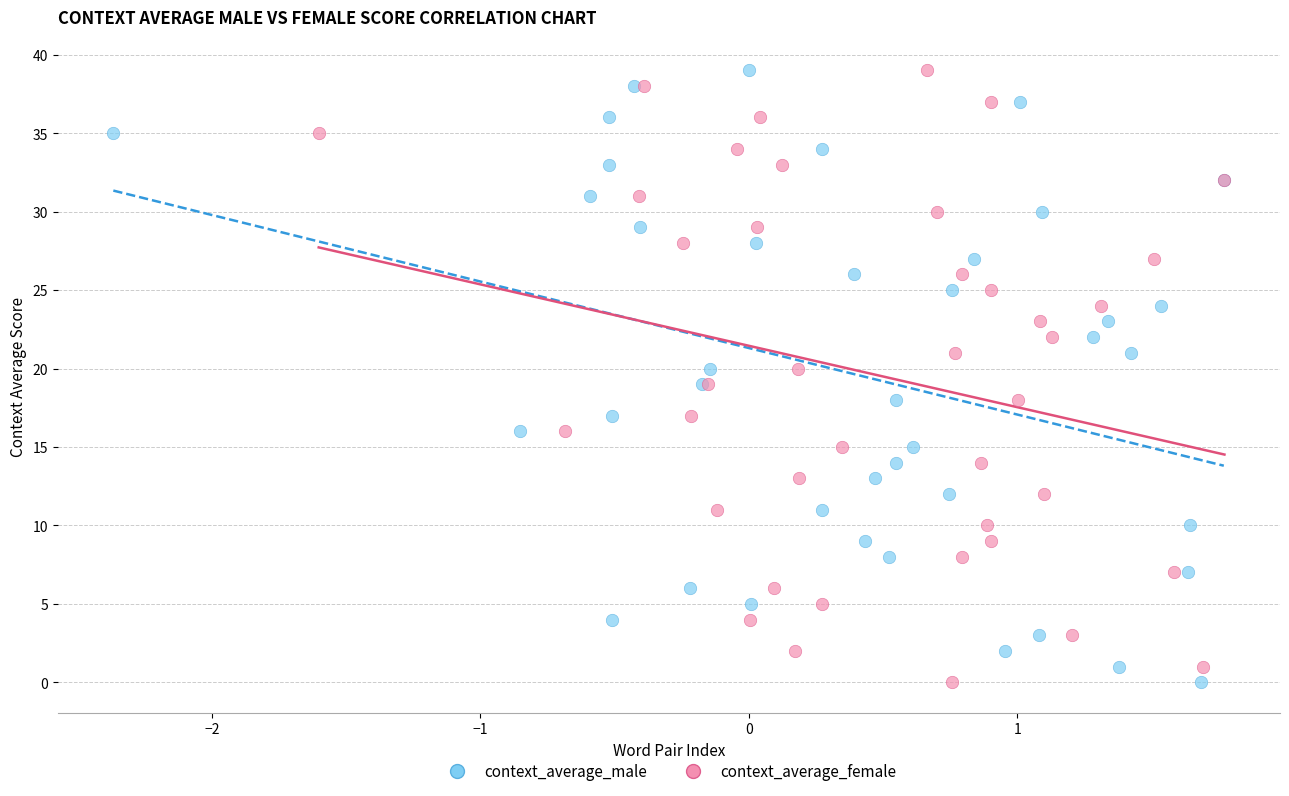

What are all the series names shown in the legend?

context_average_male, context_average_female